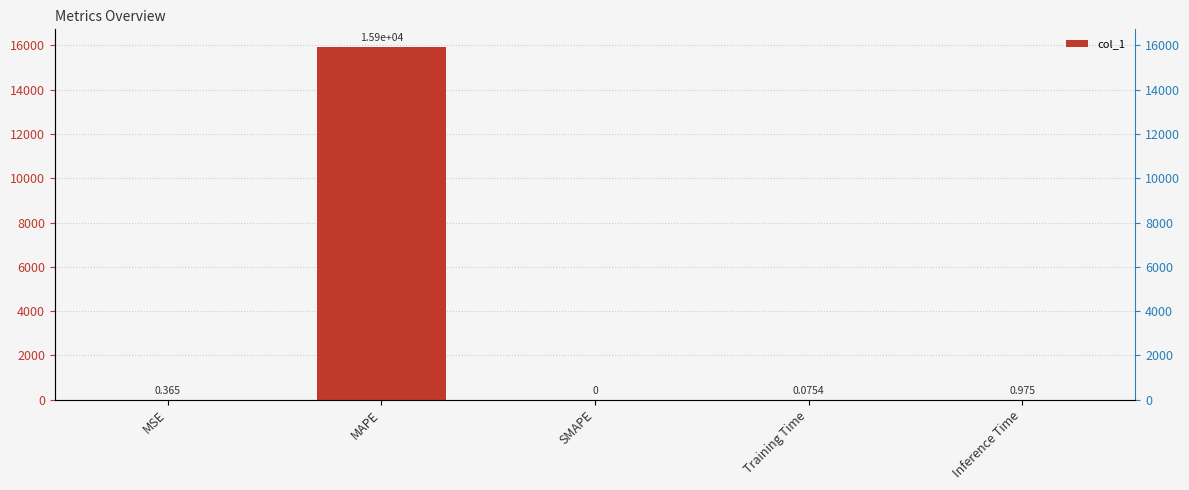

Reading left to right, list all the values displayed in this chart.

MSE=0.4	MAPE=15933.3	SMAPE=0.0	Training Time=0.1	Inference Time=1.0